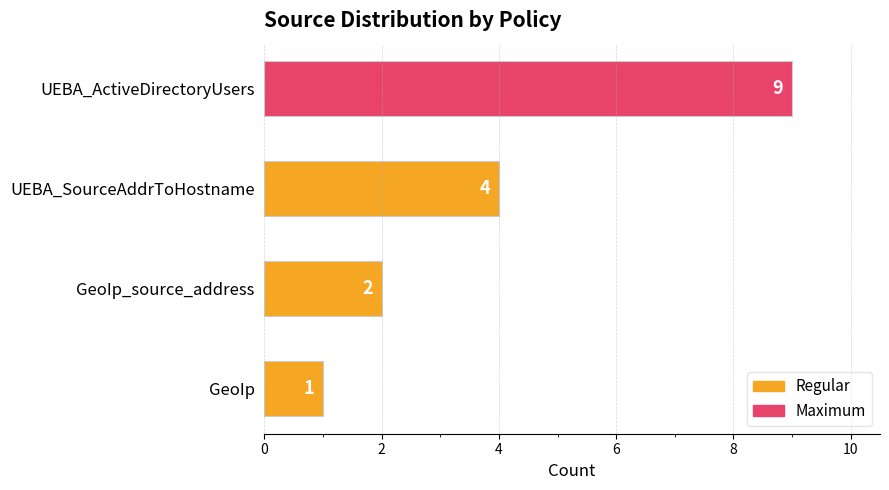

True or false: the data shows 2 at GeoIp_source_address.

True